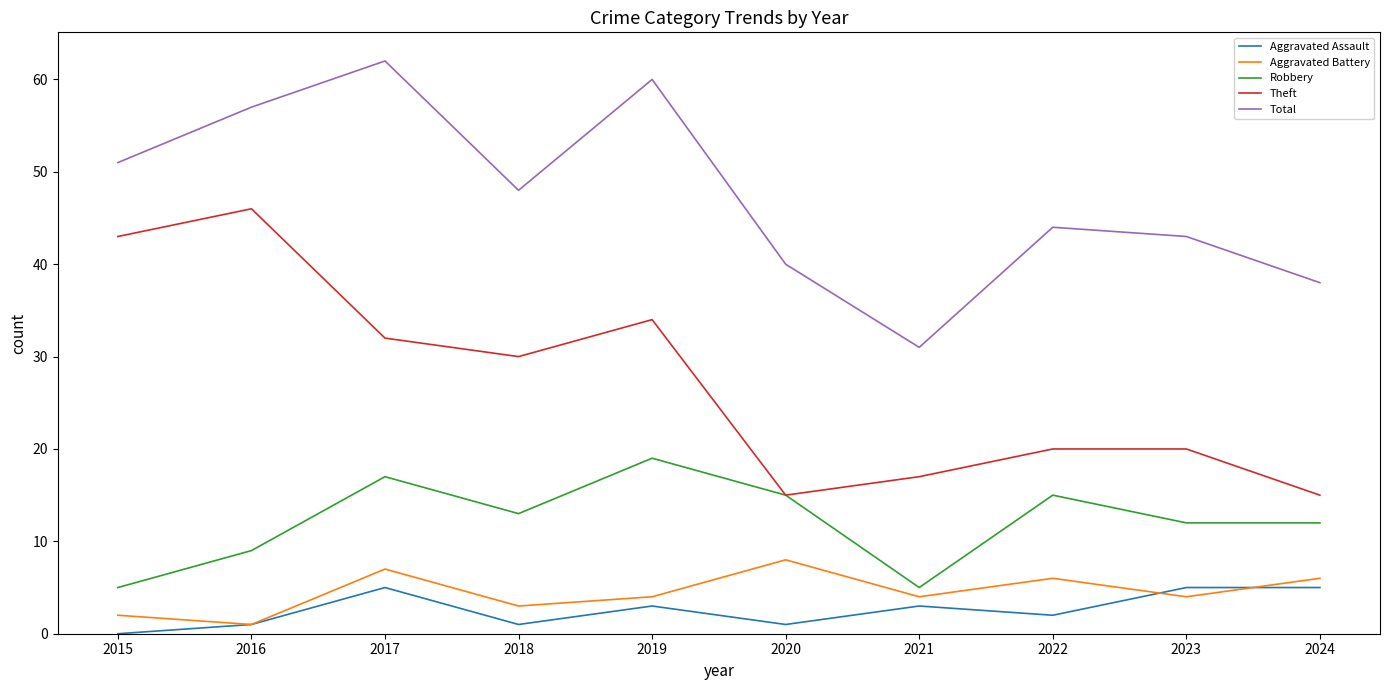

True or false: Total and Robbery cross at least once.

False